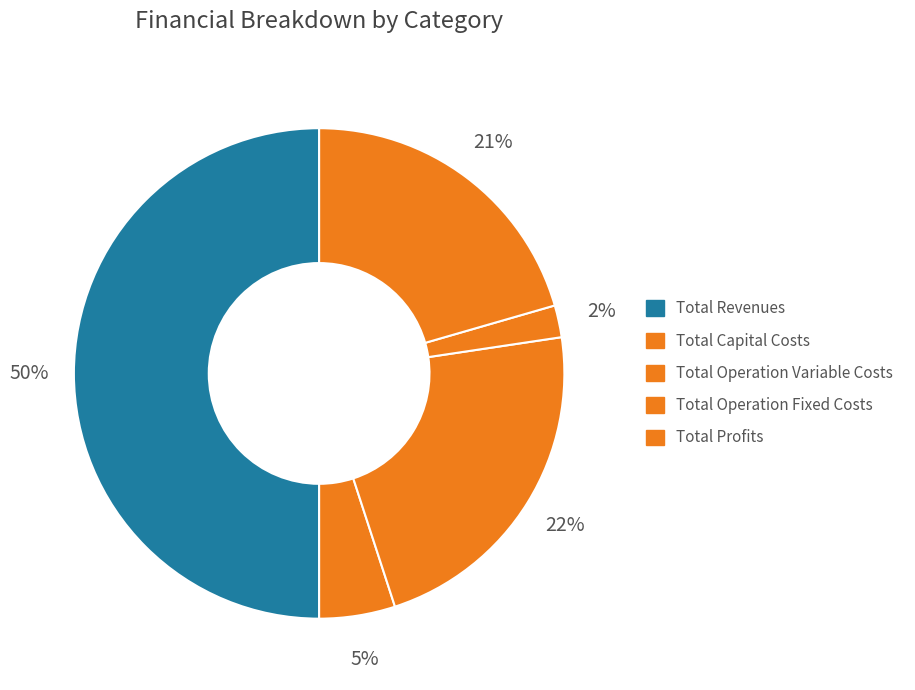

What percentage is the Total Operation Fixed Costs slice, to the nearest percent?

2%